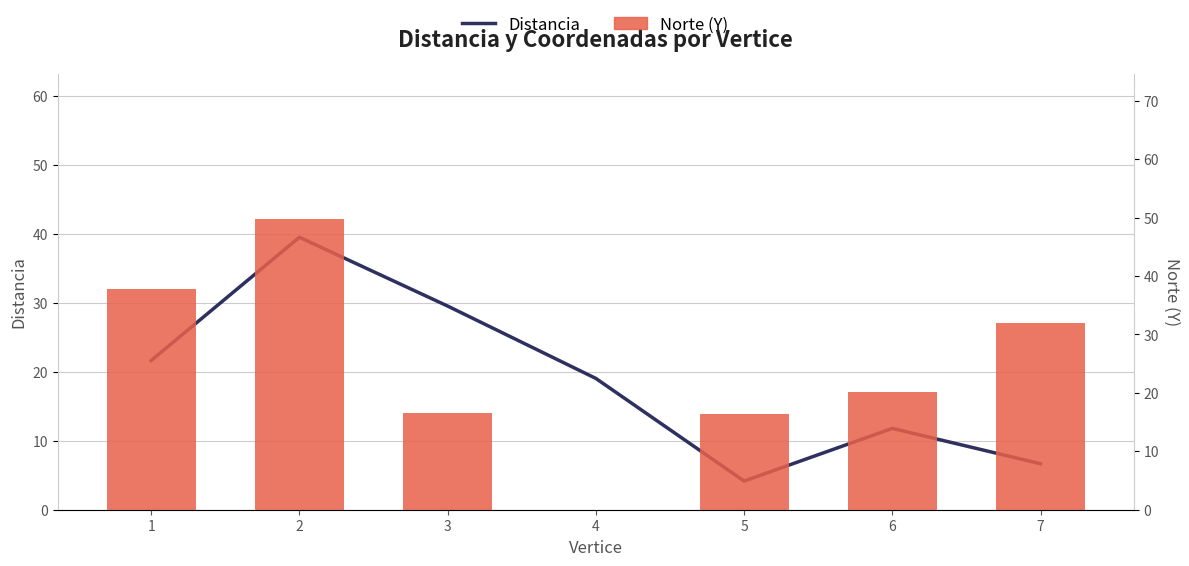

Rank the categories by Distancia value from lowest to highest.

5, 7, 6, 4, 1, 3, 2